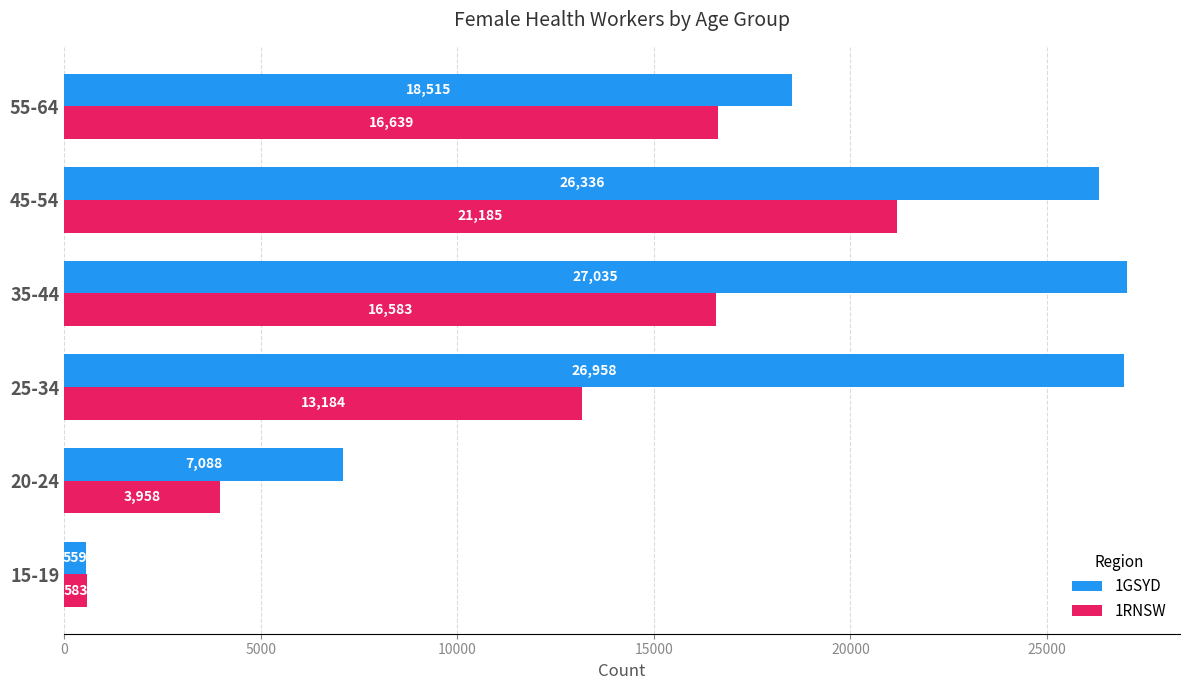

What is the total value across all series at 55-64?

35154